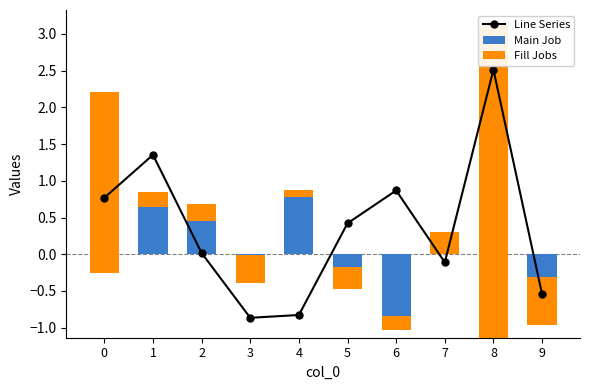

What is the average value of the Fill Jobs series?

0.7